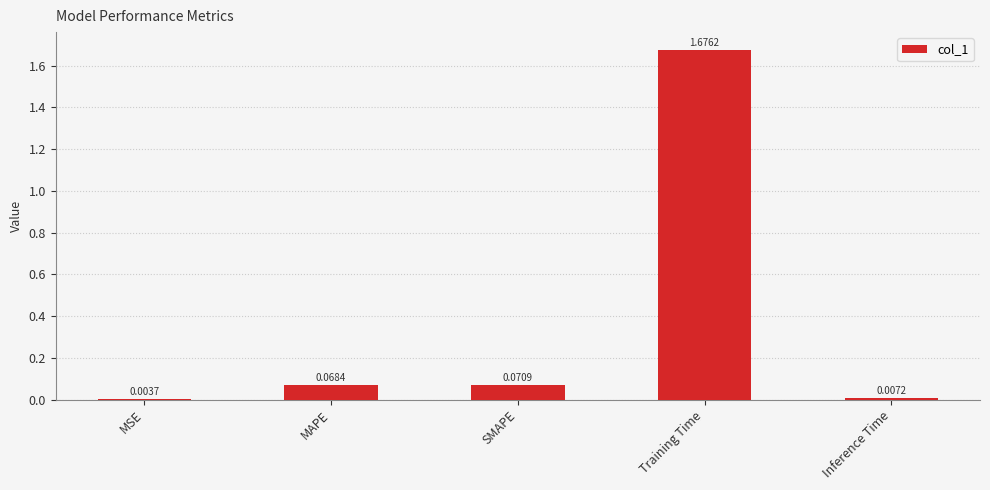

Between MAPE and MSE, which is larger?

MAPE